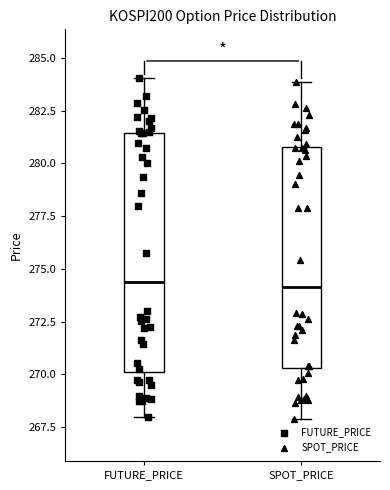

Reading left to right, transcribe this box plot: for each box, give where its median line is, the range the box spans, and where its two whiskers end, as read against the y-axis. The values are not printed on the chart, so give them approximately, as read against the axis.

FUTURE_PRICE: median 274.5, box 270.0 to 281.5, whiskers 268.0 to 284.0
SPOT_PRICE: median 274.0, box 270.5 to 281.0, whiskers 268.0 to 284.0